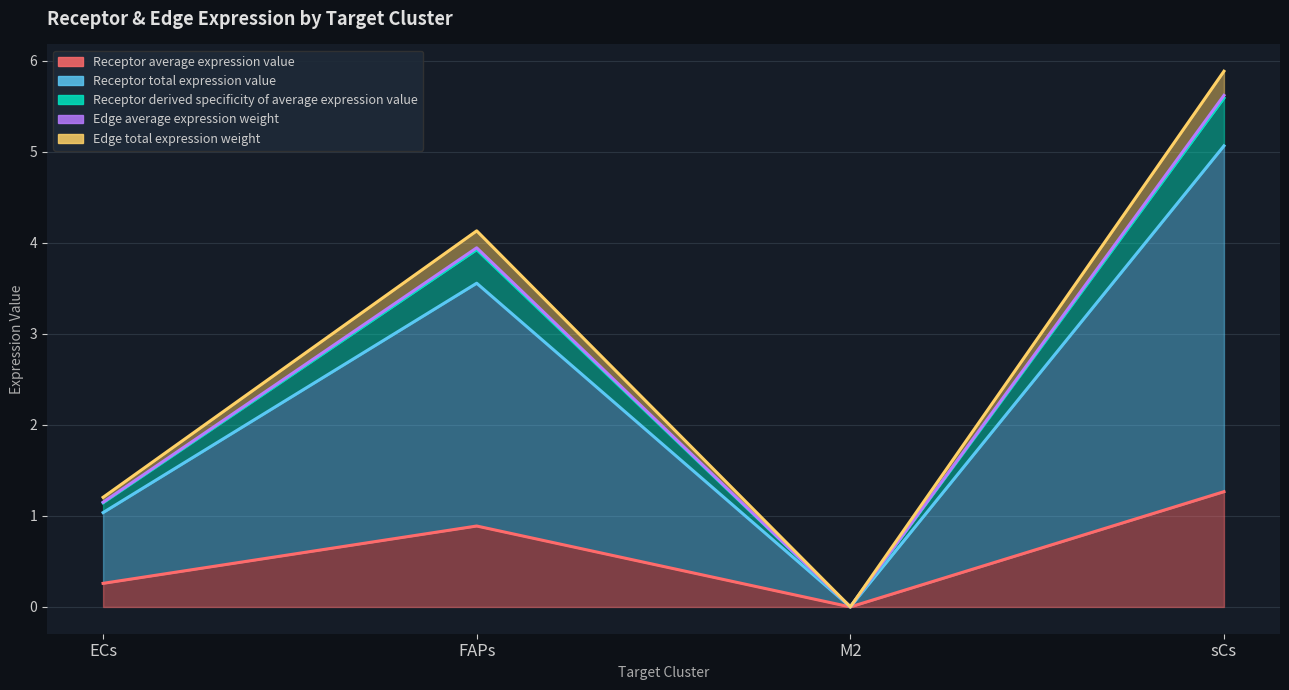

True or false: Receptor total expression value and Edge total expression weight intersect in this chart.

False